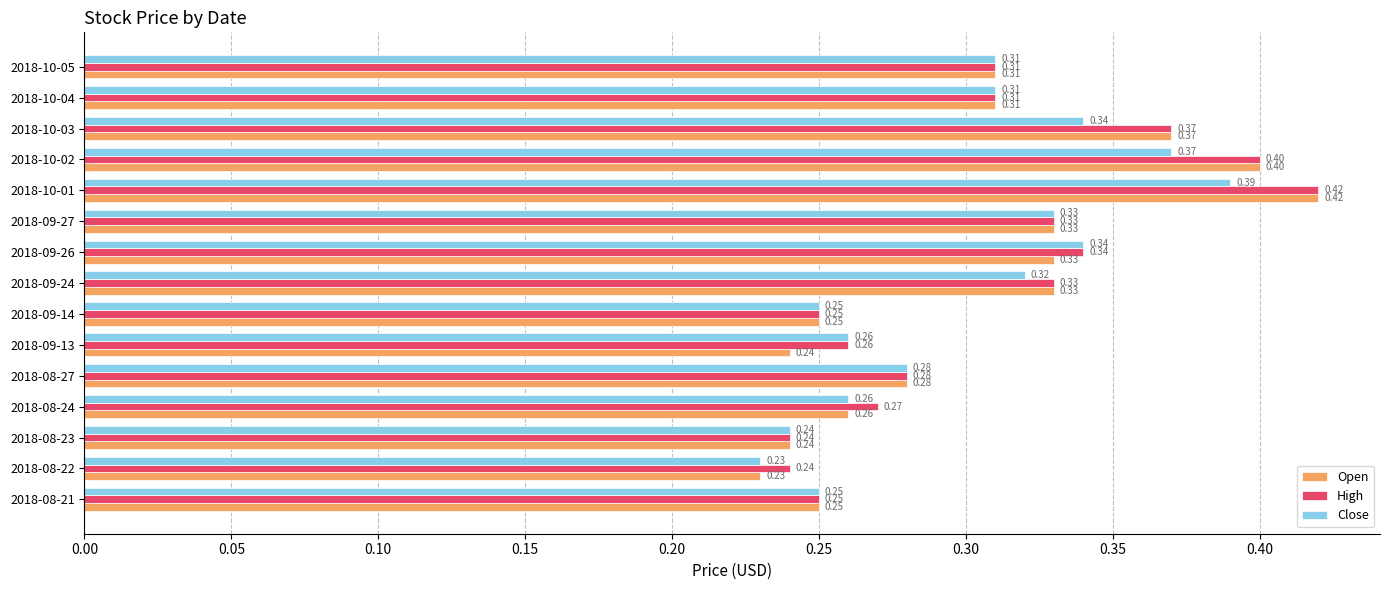

What is the sum of the Close values at 2018-09-24 and 2018-10-04?

0.6